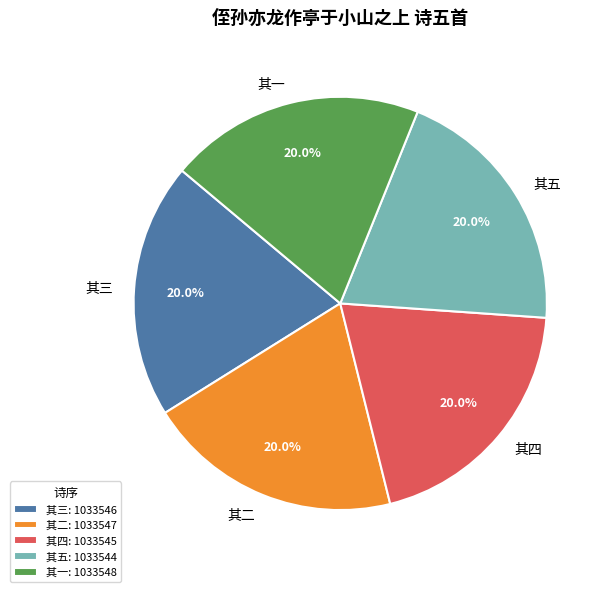

Is there any slice that represents more than half of the pie?

No